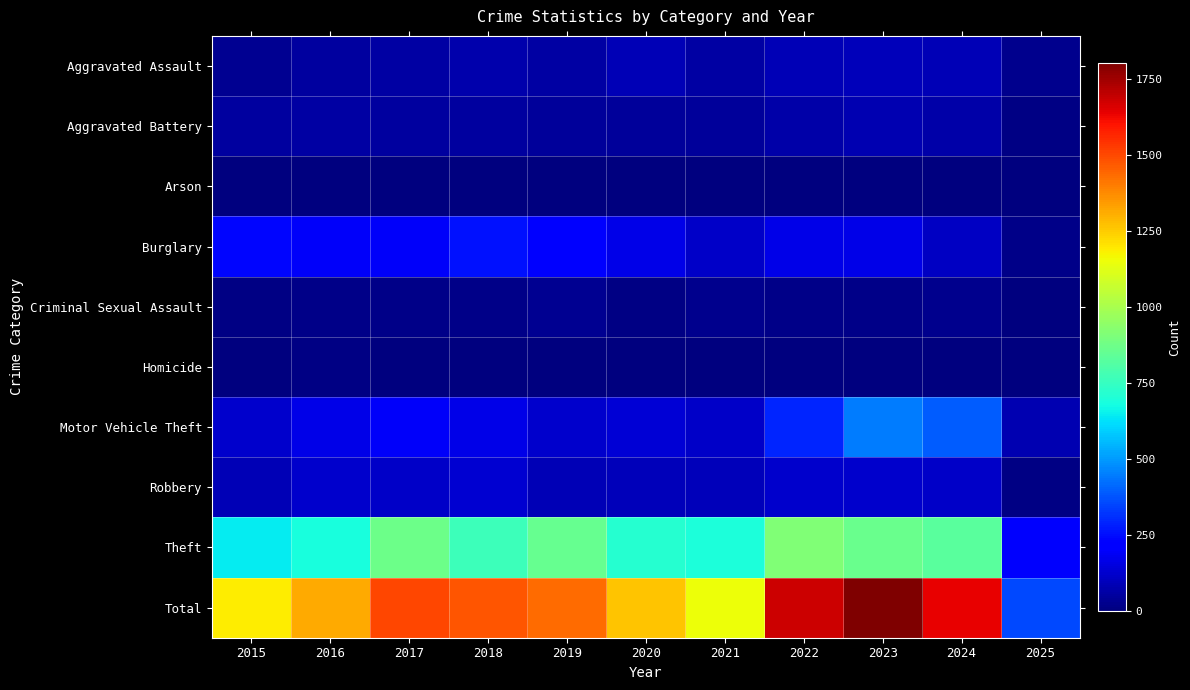

At how many categories does at least one series exceed 2?

11